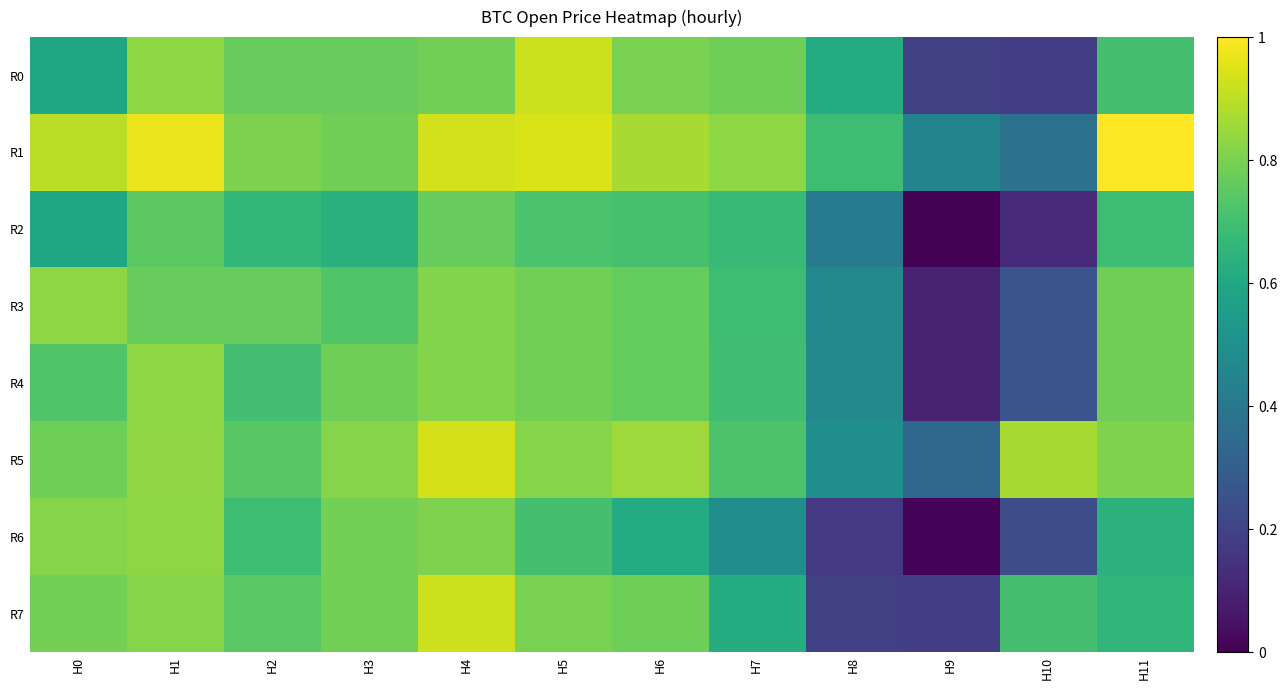

What is the spread (max minus min) of values at H0?

0.3